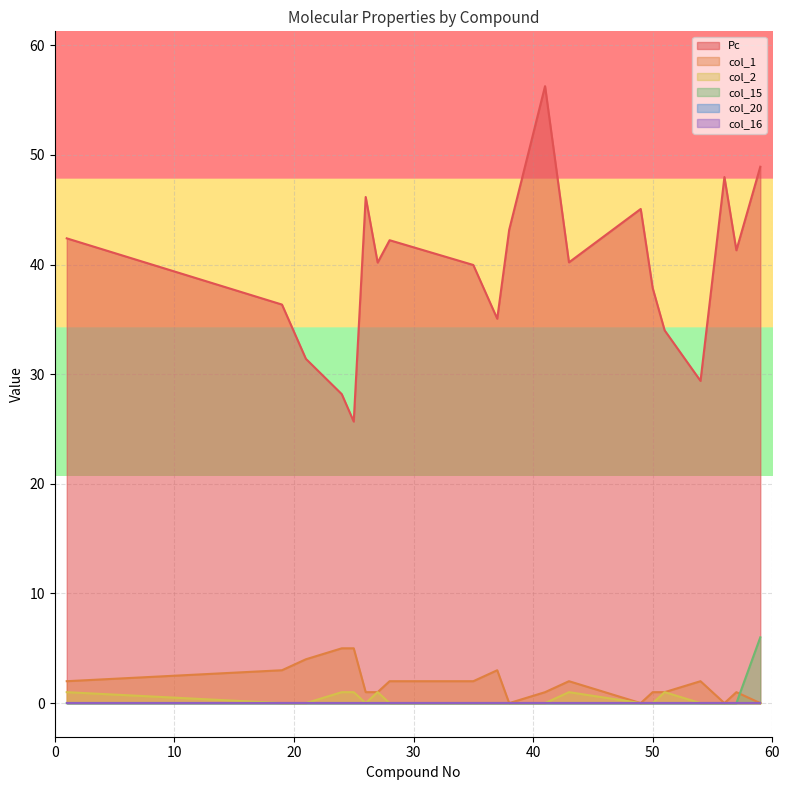

True or false: col_1 has a value of 0.6 at 54.

False